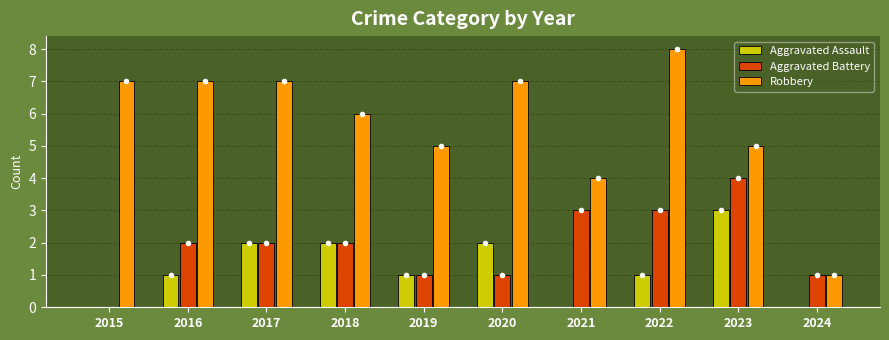

Is the value of Robbery at 2015 greater than the value of Aggravated Battery at 2023?

Yes